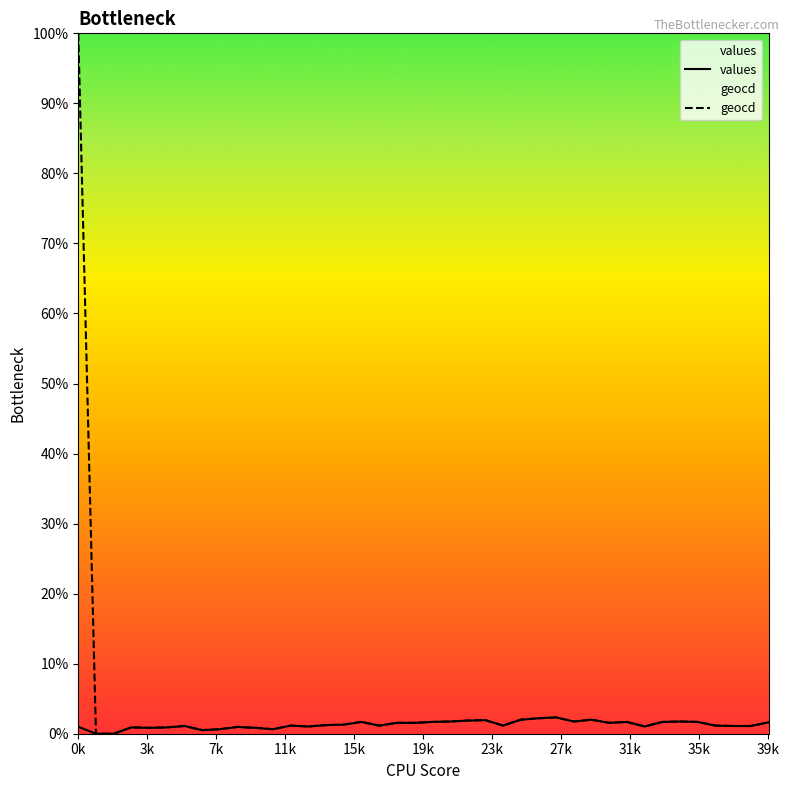

True or false: geocd and values intersect in this chart.

False